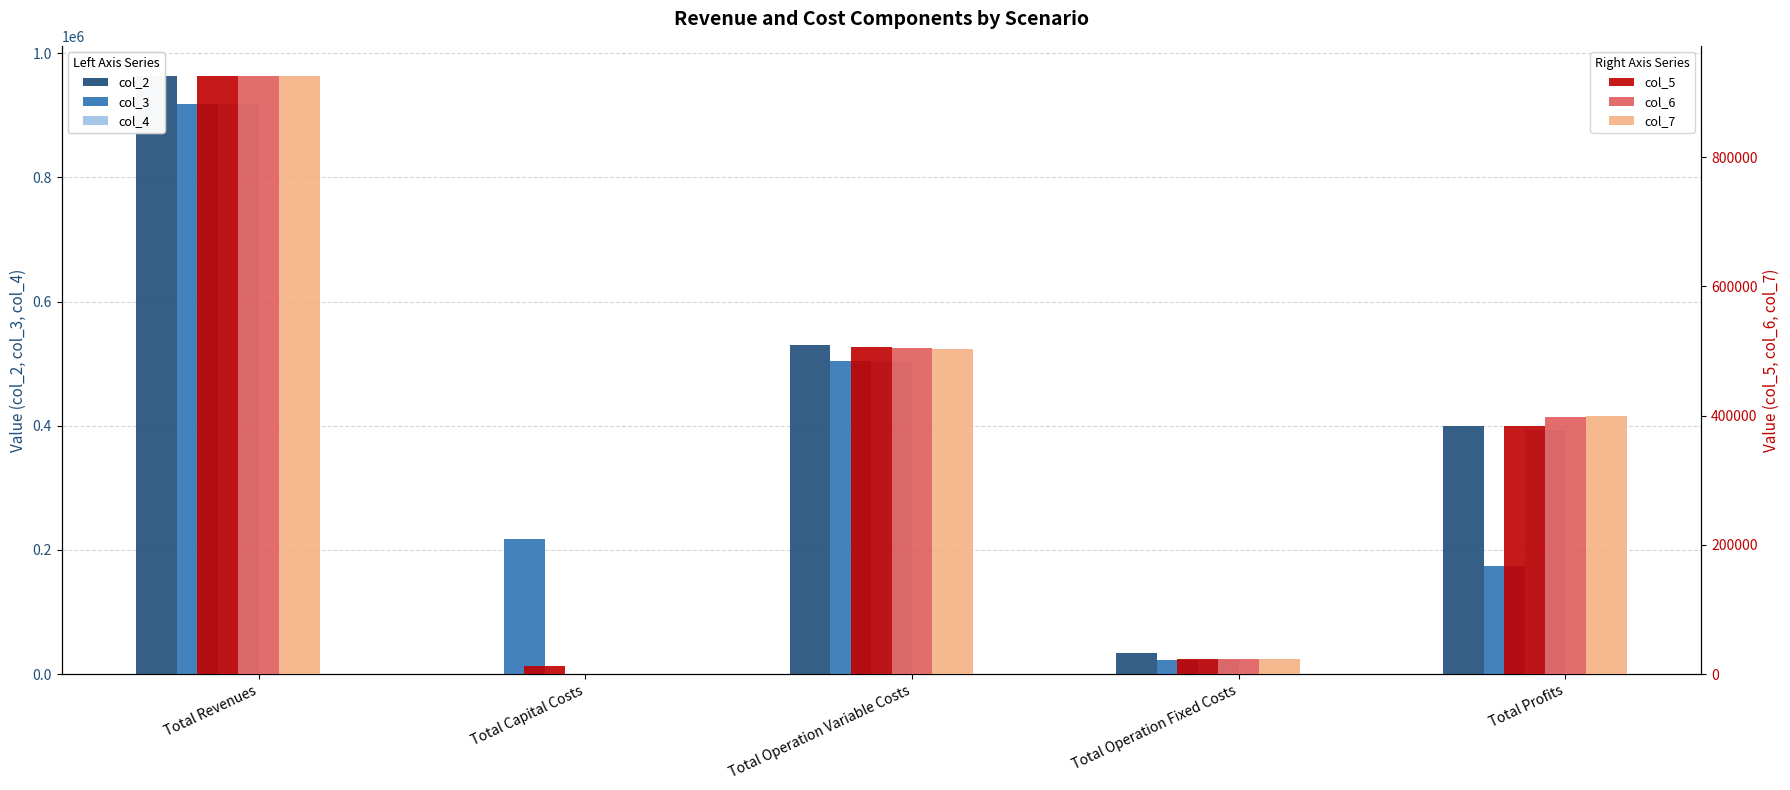

List the series in order of their peak value, lowest first.

col_3, col_4, col_5, col_6, col_7, col_2